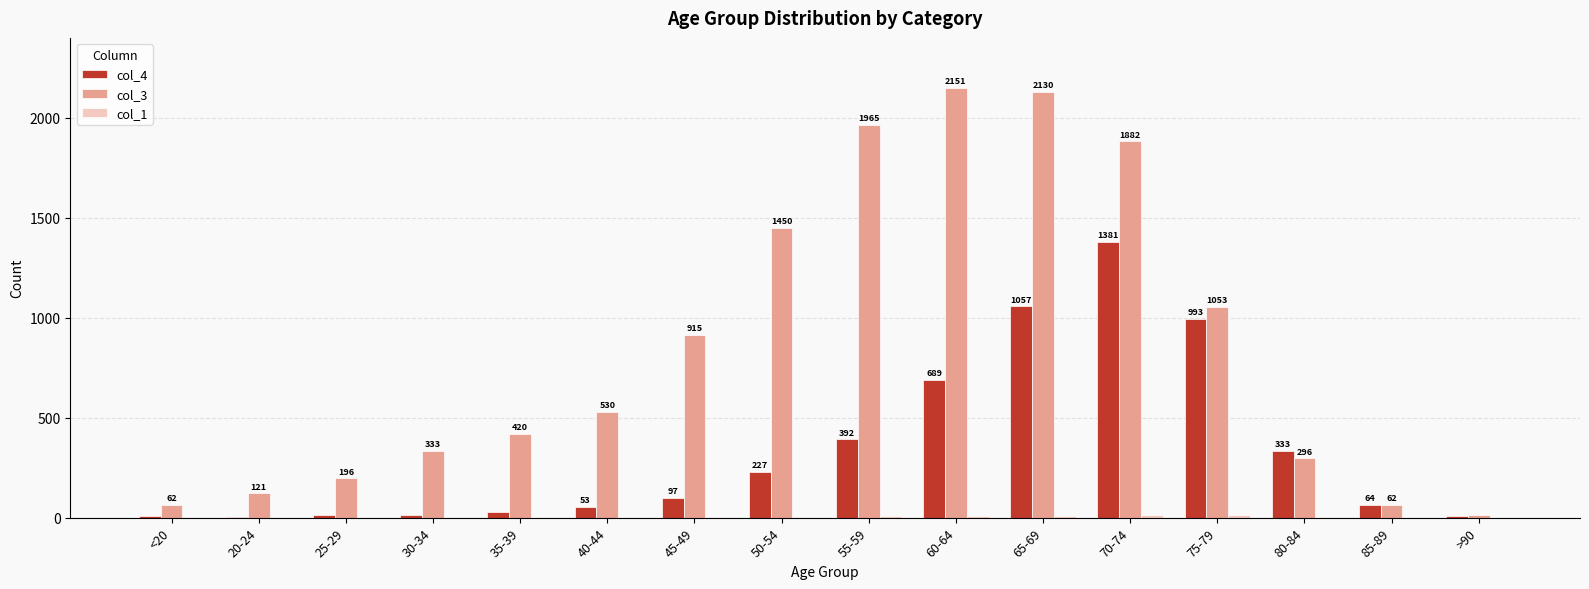

How many groups of bars are there?

16